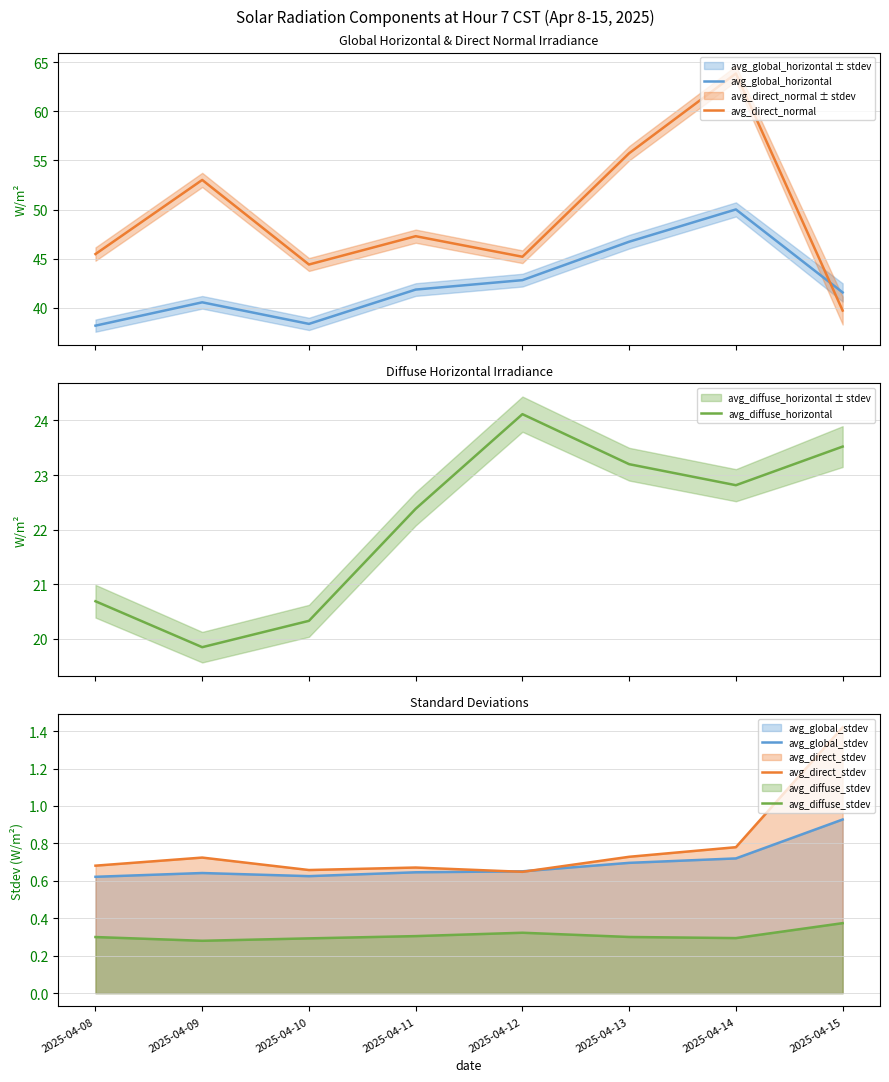

What is the average value of the avg_diffuse_stdev series?

0.3